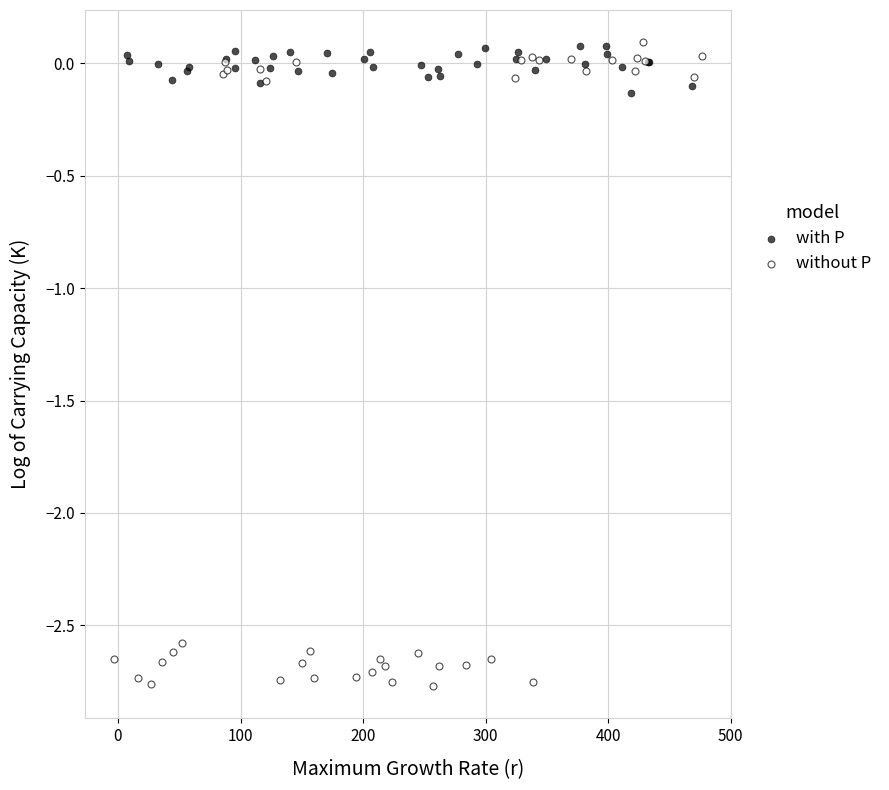

Which series has the largest Y range (max minus min)?

without P